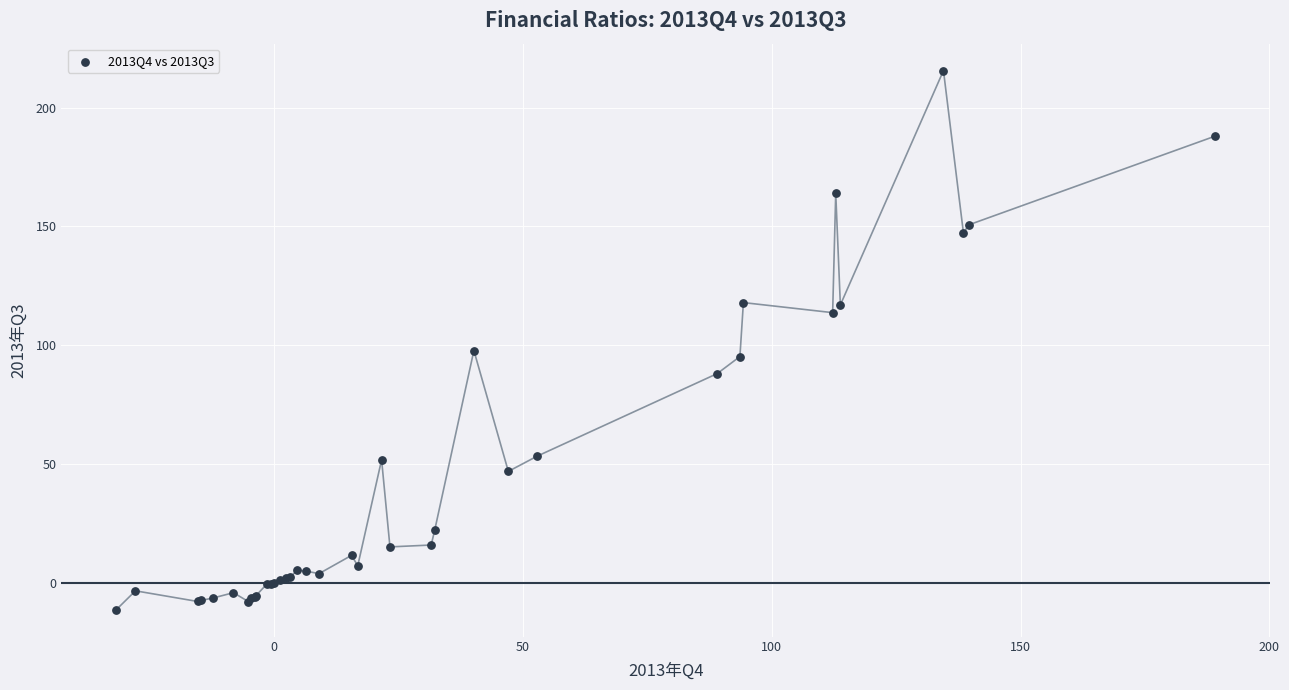

What Y value in the scatter plot is closest to 102?

97.7